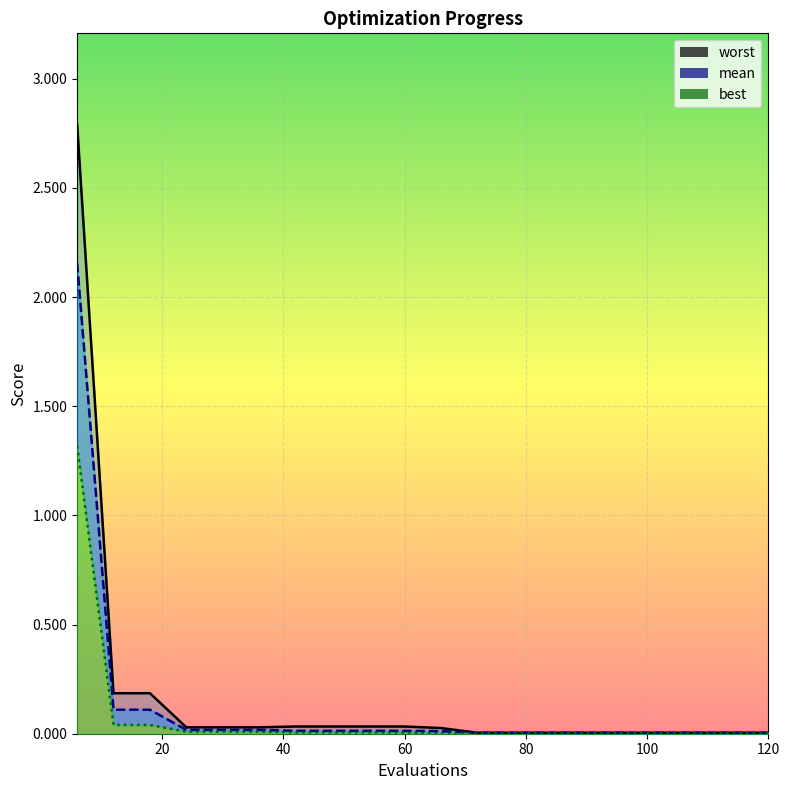

Reading left to right, transcribe all the data shown in this chart.

mean: 6=2.2	12=0.1	18=0.1	24=0.0	30=0.0	36=0.0	42=0.0	48=0.0	54=0.0	60=0.0	66=0.0	72=0.0	78=0.0	84=0.0	90=0.0	96=0.0	102=0.0	108=0.0	114=0.0	120=0.0
best: 6=1.3	12=0.0	18=0.0	24=0.0	30=0.0	36=0.0	42=0.0	48=0.0	54=0.0	60=0.0	66=0.0	72=0.0	78=0.0	84=0.0	90=0.0	96=0.0	102=0.0	108=0.0	114=0.0	120=0.0
worst: 6=2.8	12=0.2	18=0.2	24=0.0	30=0.0	36=0.0	42=0.0	48=0.0	54=0.0	60=0.0	66=0.0	72=0.0	78=0.0	84=0.0	90=0.0	96=0.0	102=0.0	108=0.0	114=0.0	120=0.0